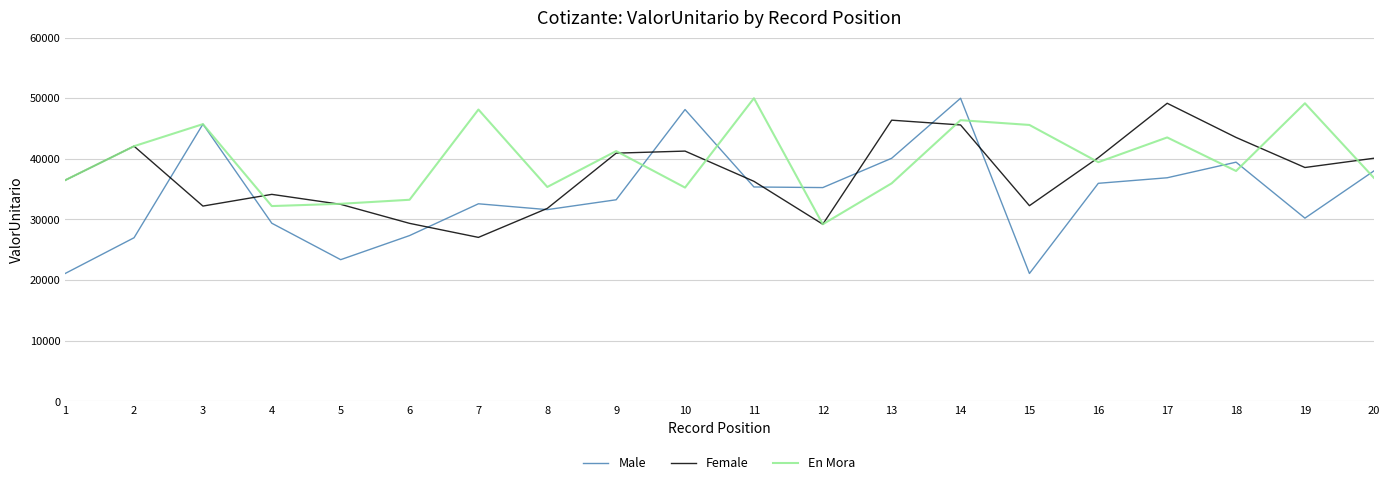

Is the value of Female at 3 greater than the value of En Mora at 3?

No